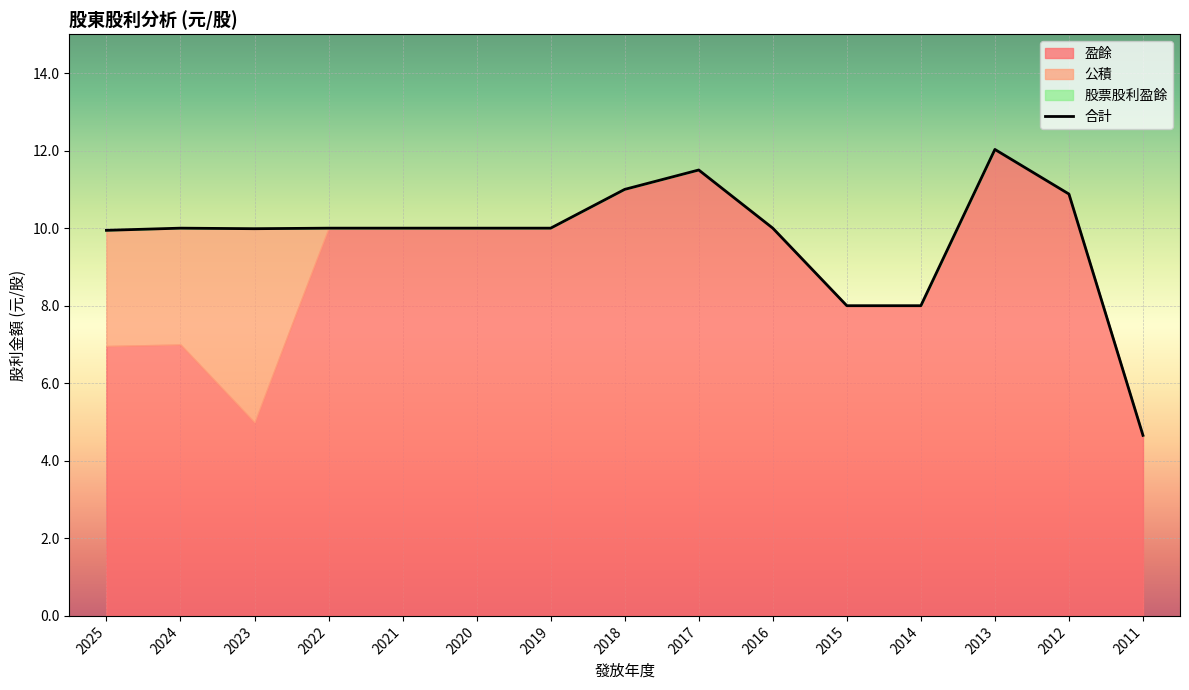

At which category is the sum across all series the highest?

2013